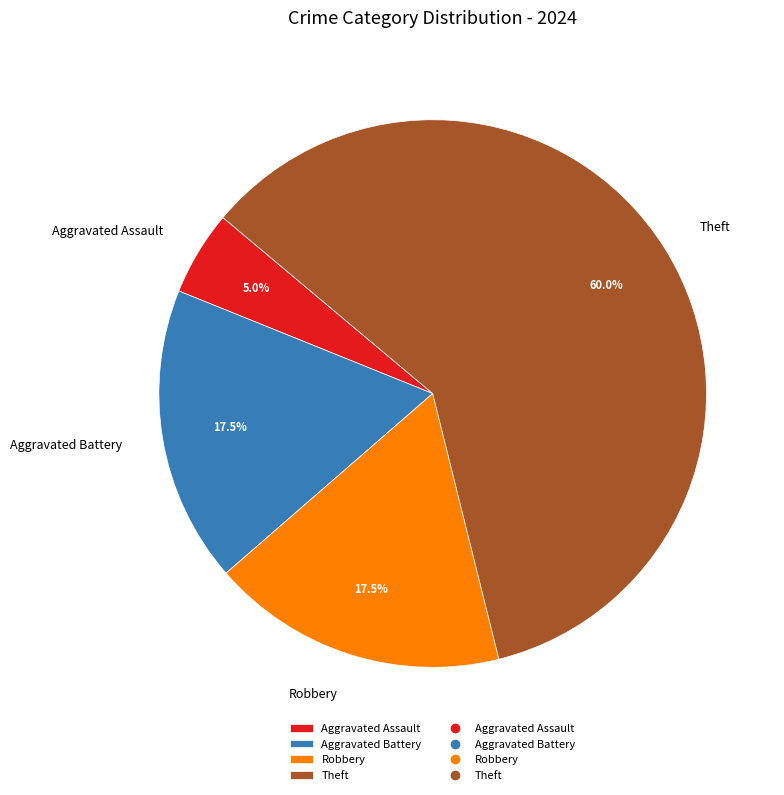

Which slice is the largest?

Theft